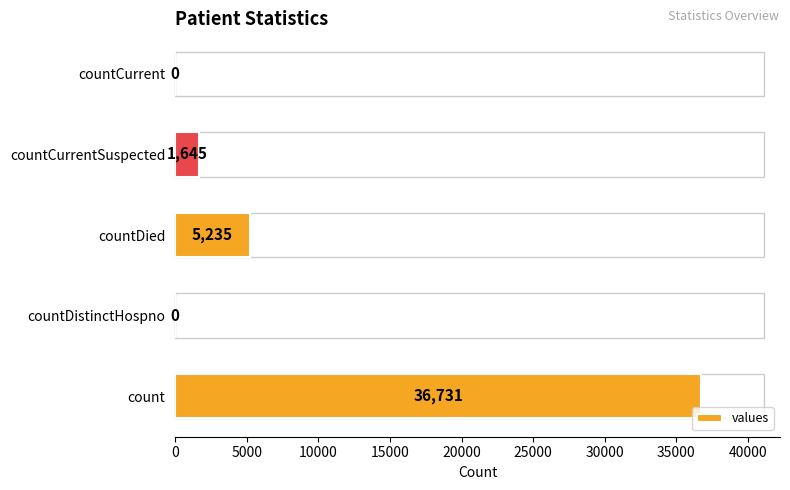

Is it true that the value at countCurrentSuspected is 1645?

True